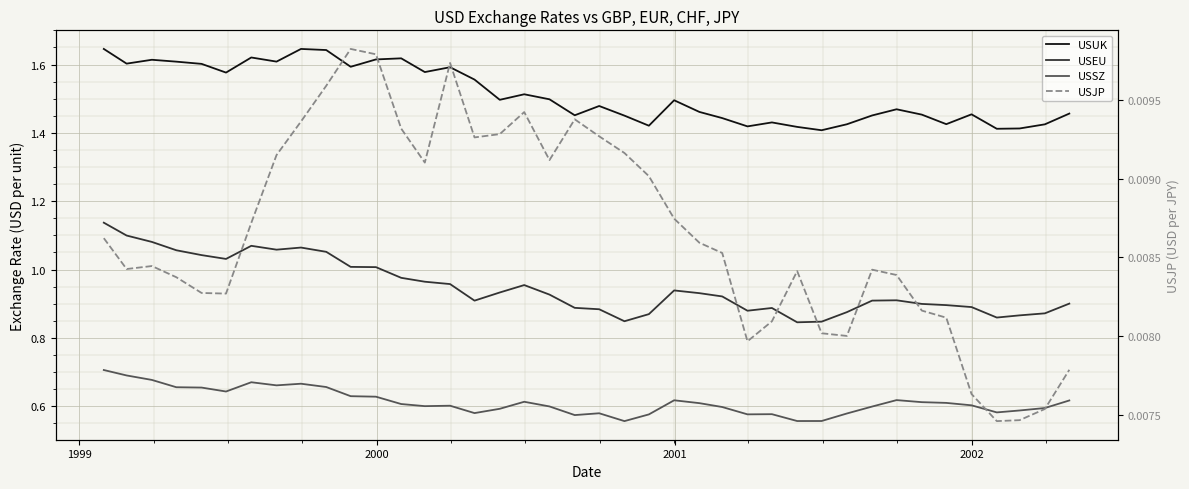

Rank the series by their average value, from lowest to highest.

USJP, USSZ, USEU, USUK